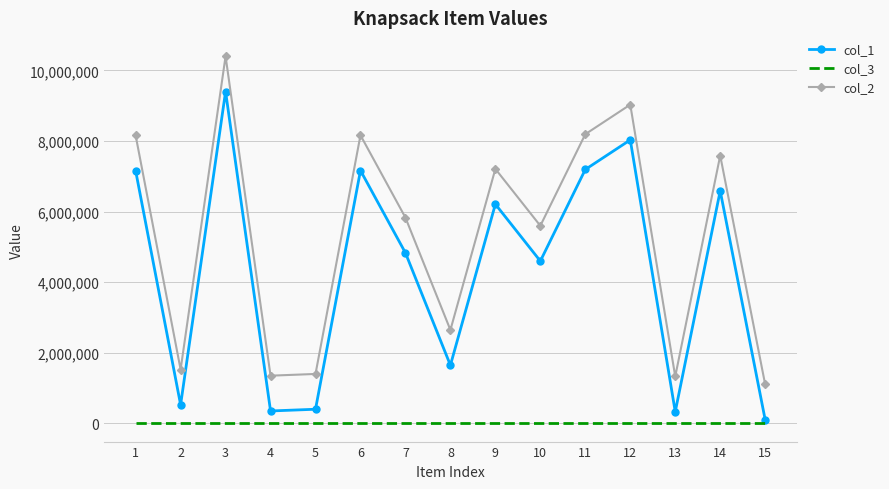

What is the greatest value displayed?

10399929